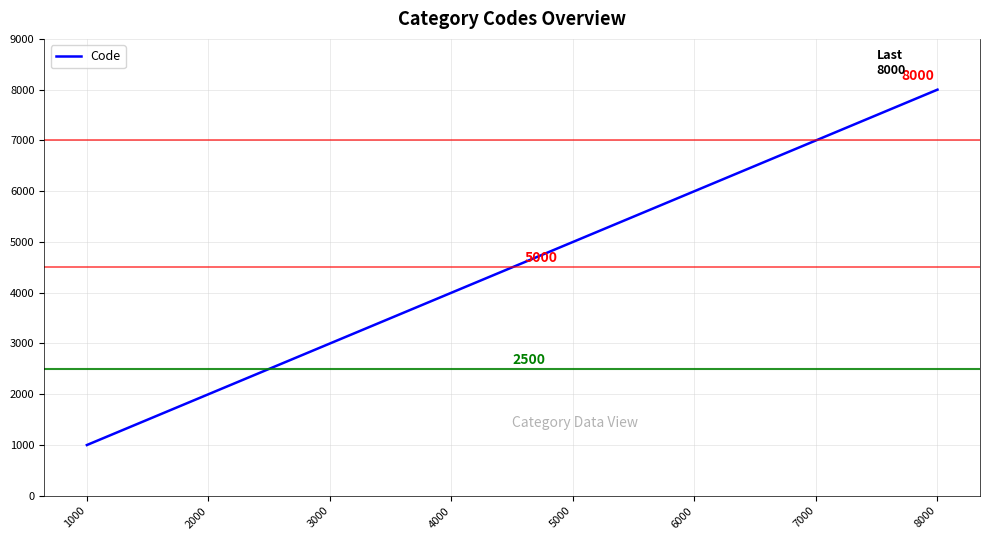

Where is the data nearest to the value 4500?

4000